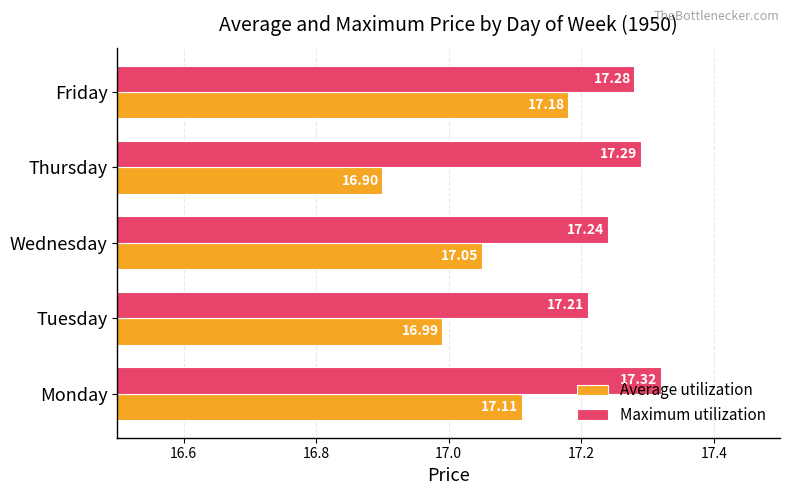

Which series has the largest range (max minus min)?

Average utilization